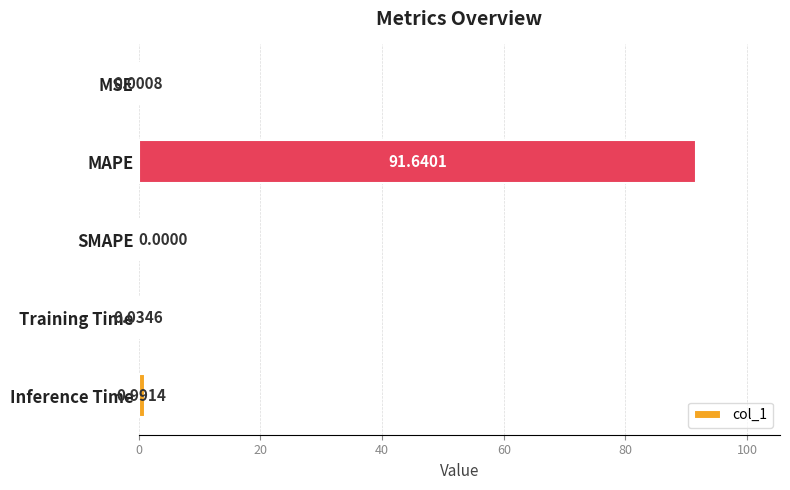

What is the sum of all values?

92.7